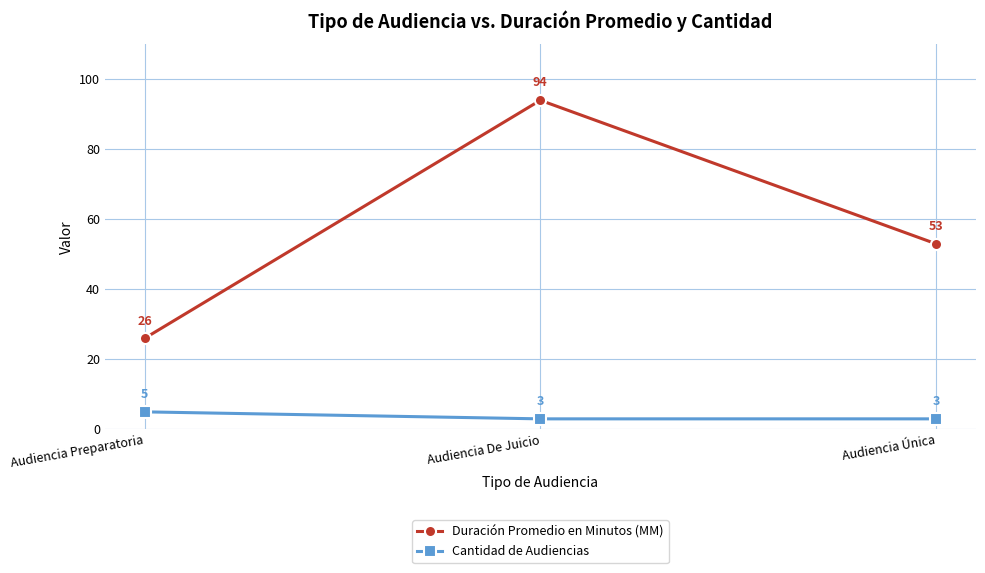

List the series in order of their overall mean, lowest first.

Cantidad de Audiencias, Duración Promedio en Minutos (MM)